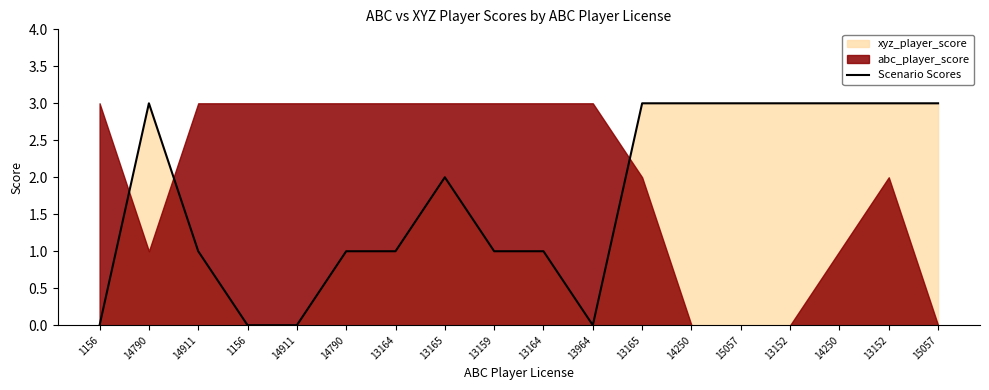

List the labels in order of value, smallest first.

1156, 1156, 14911, 13964, 14911, 14790, 13164, 13159, 13164, 13165, 14790, 13165, 14250, 15057, 13152, 14250, 13152, 15057